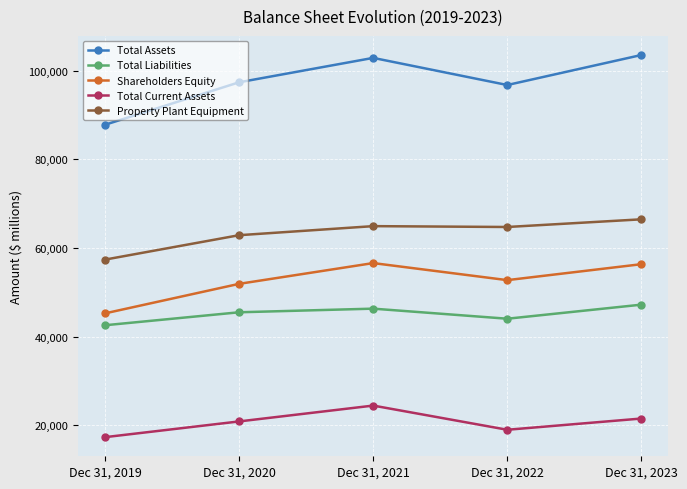

What is the approximate value of Shareholders Equity at Dec 31, 2022, to the nearest 100?

52700